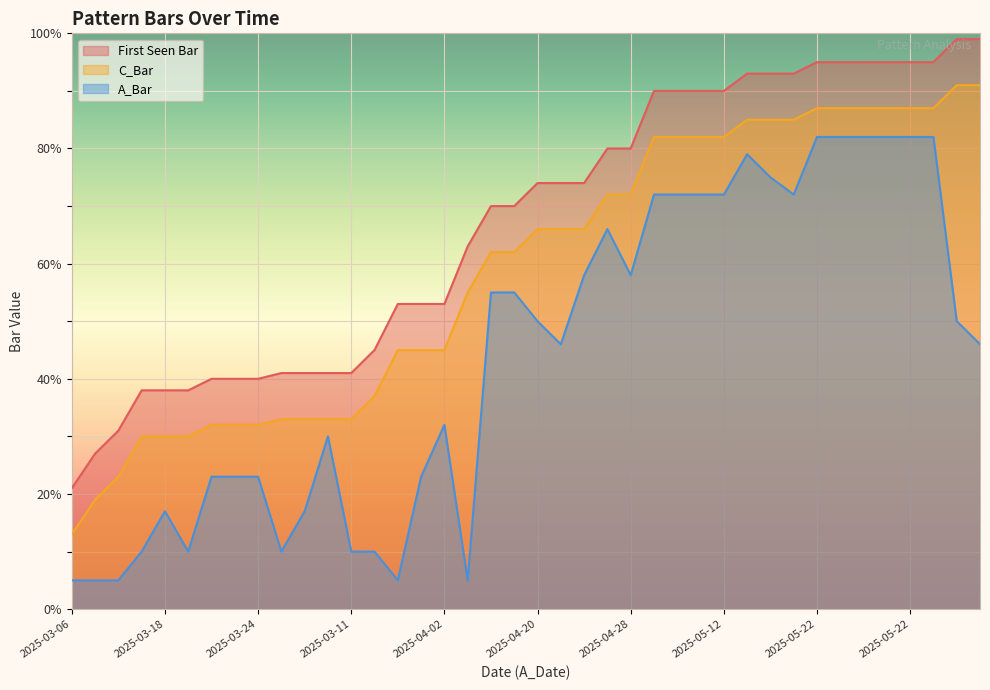

Does the chart display data point markers on the line(s)?

No